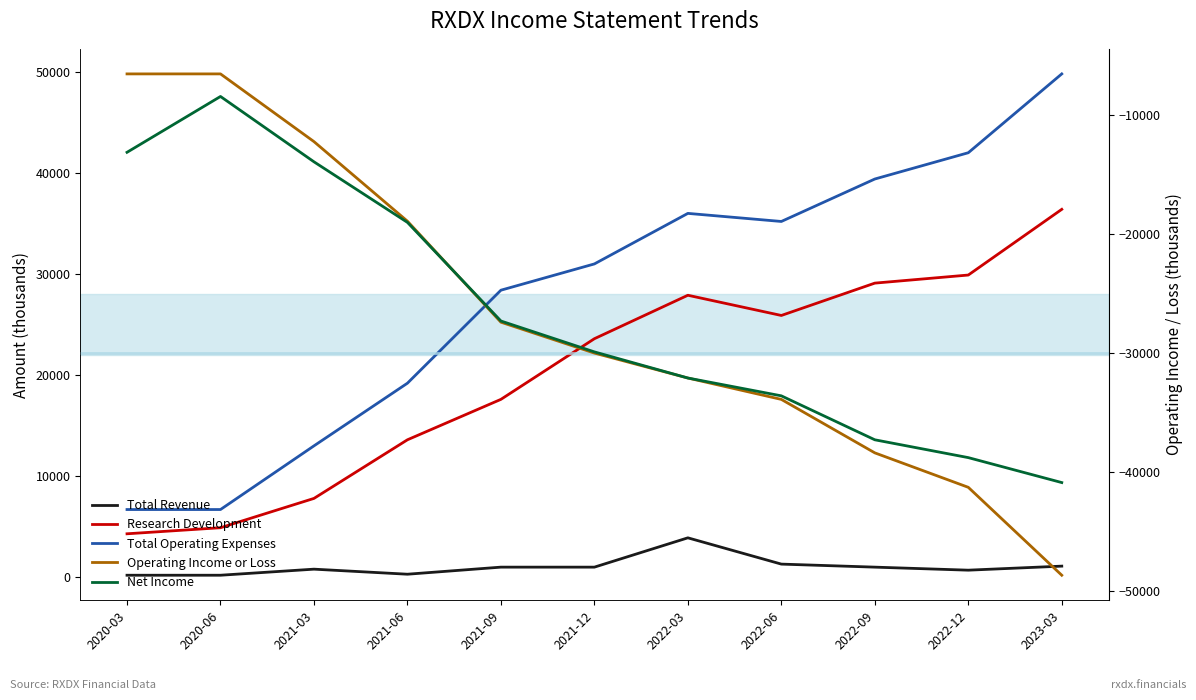

Is the value of Total Operating Expenses at 2021-03 greater than the value of Net Income at 2022-09?

Yes